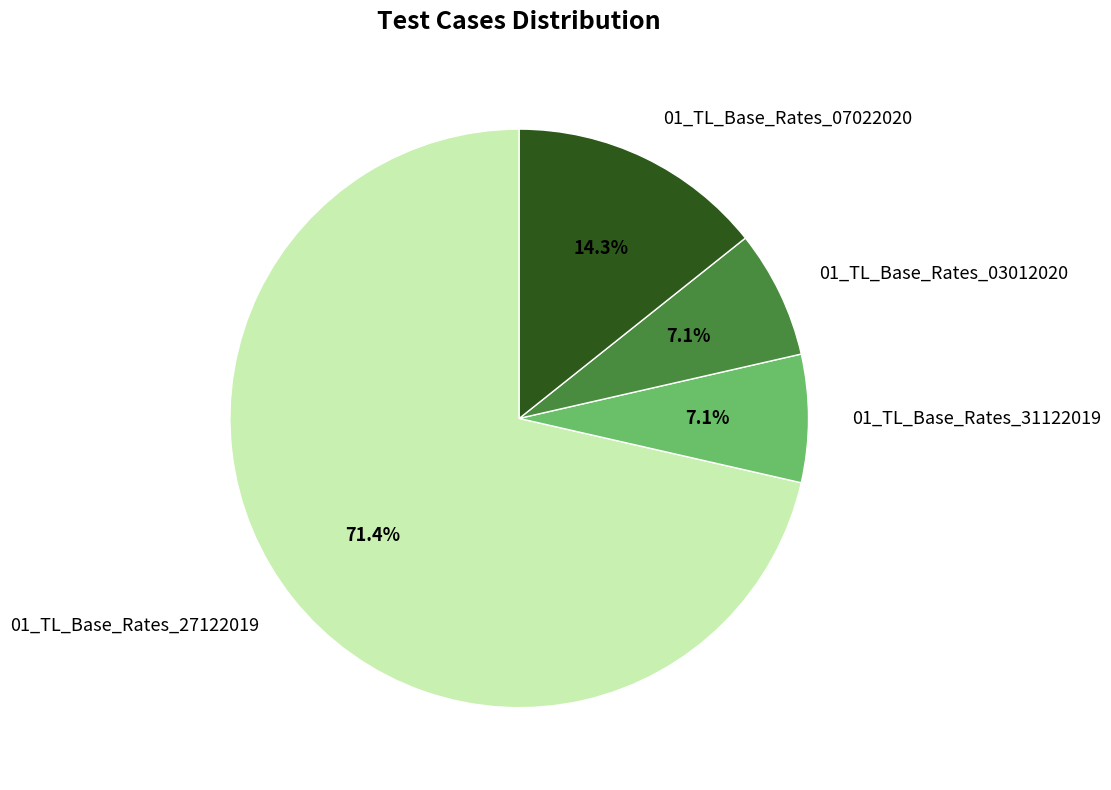

How many segments does this pie chart have?

4